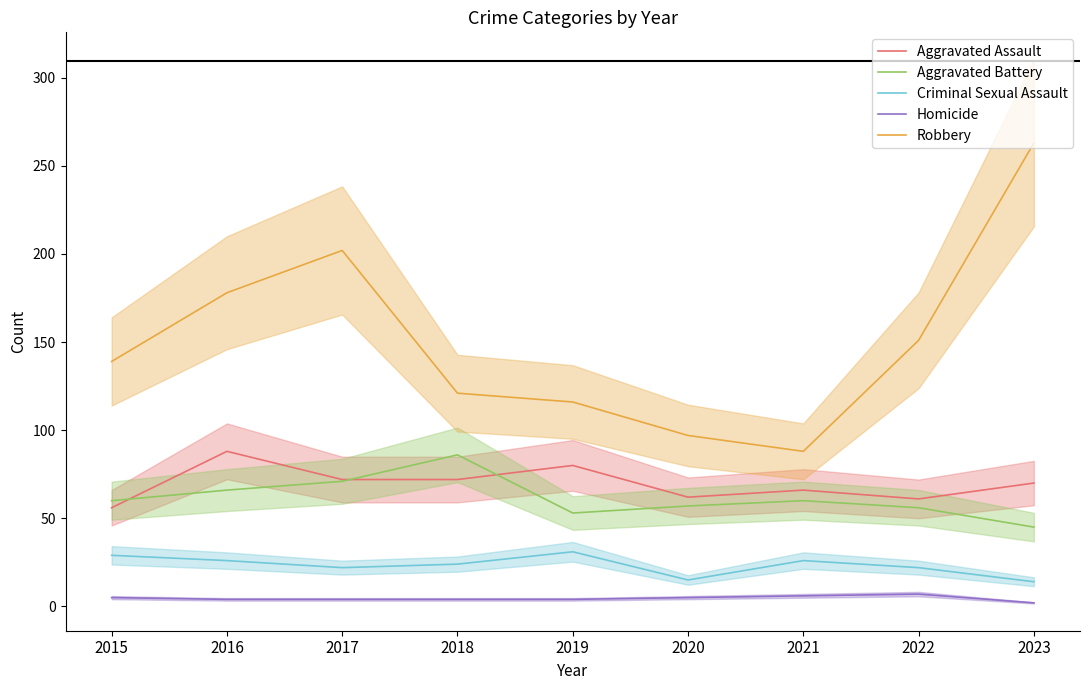

Is it true that Aggravated Assault equals 15 at 2017?

False